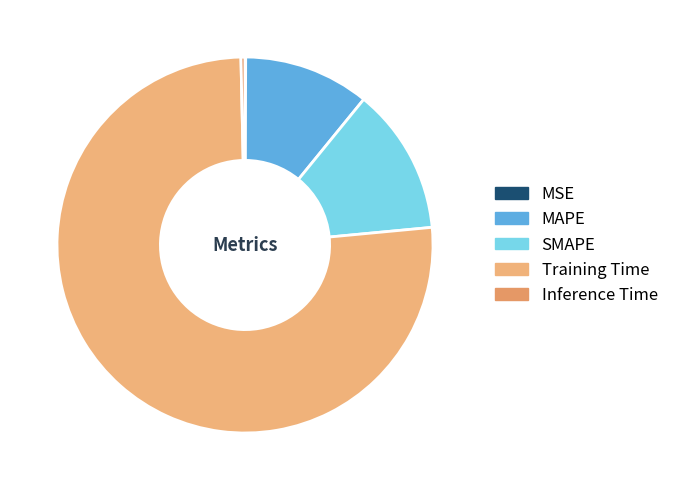

Does Training Time account for over 50% of the chart?

Yes